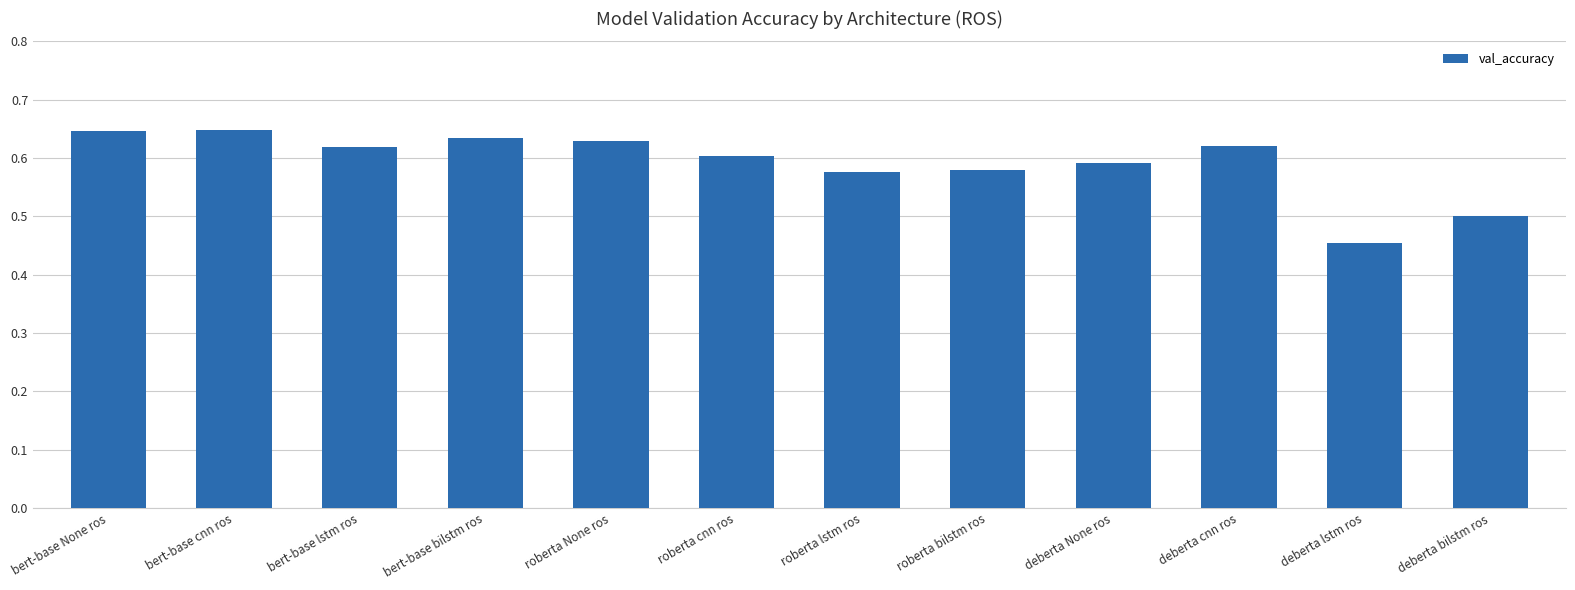

At which category does the chart reach its minimum across all series?

deberta lstm ros